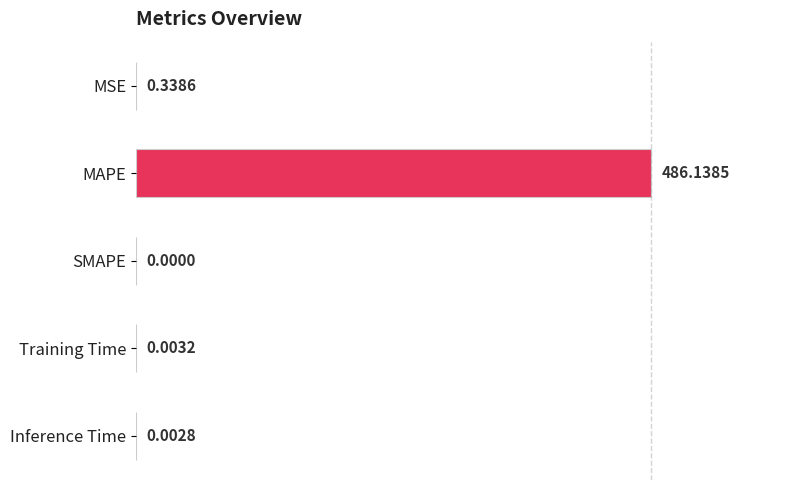

At which category does the chart reach its peak across all series?

MAPE